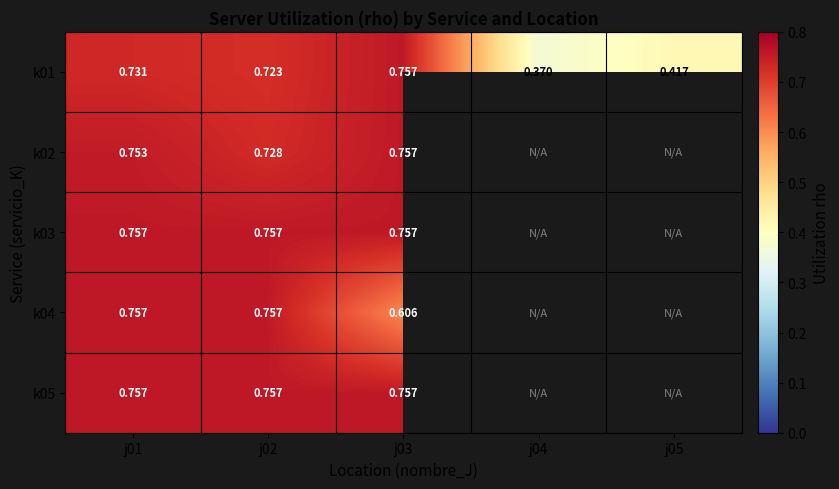

Which has a higher value, j05 or j04?

j05